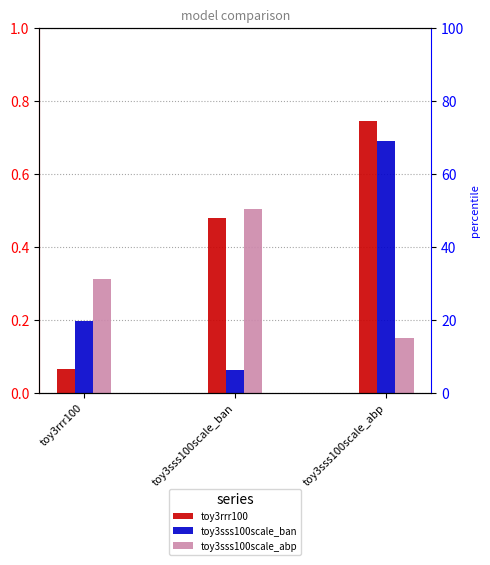

Rank the series by their maximum value, from lowest to highest.

toy3sss100scale_abp, toy3sss100scale_ban, toy3rrr100